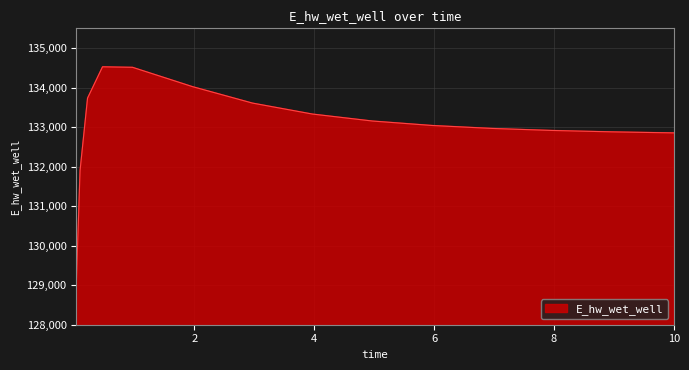

What is the smallest value displayed?

129032.5